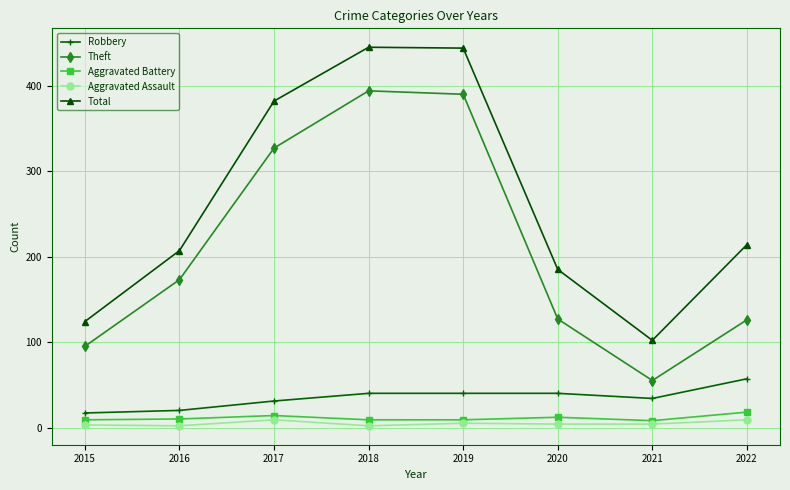

At which category does Total reach its first local valley?

2021